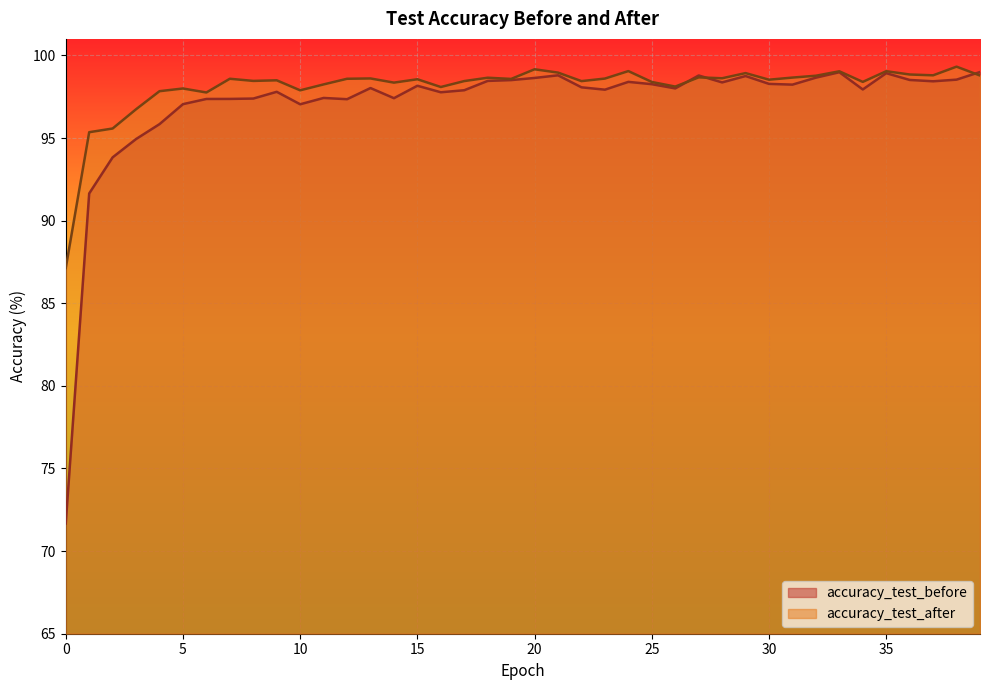

What is the difference between the maximum and minimum values in the accuracy_test_before series?

27.3